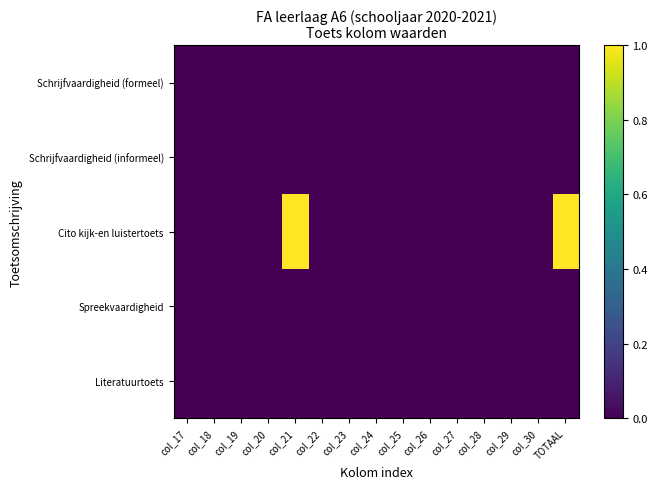

Reading right to left, list all the values displayed in this chart.

Schrijfvaardigheid (formeel): TOTAAL=0	col_30=0	col_29=0	col_28=0	col_27=0	col_26=0	col_25=0	col_24=0	col_23=0	col_22=0	col_21=0	col_20=0	col_19=0	col_18=0	col_17=0
Schrijfvaardigheid (informeel): TOTAAL=0	col_30=0	col_29=0	col_28=0	col_27=0	col_26=0	col_25=0	col_24=0	col_23=0	col_22=0	col_21=0	col_20=0	col_19=0	col_18=0	col_17=0
Cito kijk-en luistertoets: TOTAAL=1	col_30=0	col_29=0	col_28=0	col_27=0	col_26=0	col_25=0	col_24=0	col_23=0	col_22=0	col_21=1	col_20=0	col_19=0	col_18=0	col_17=0
Spreekvaardigheid: TOTAAL=0	col_30=0	col_29=0	col_28=0	col_27=0	col_26=0	col_25=0	col_24=0	col_23=0	col_22=0	col_21=0	col_20=0	col_19=0	col_18=0	col_17=0
Literatuurtoets: TOTAAL=0	col_30=0	col_29=0	col_28=0	col_27=0	col_26=0	col_25=0	col_24=0	col_23=0	col_22=0	col_21=0	col_20=0	col_19=0	col_18=0	col_17=0